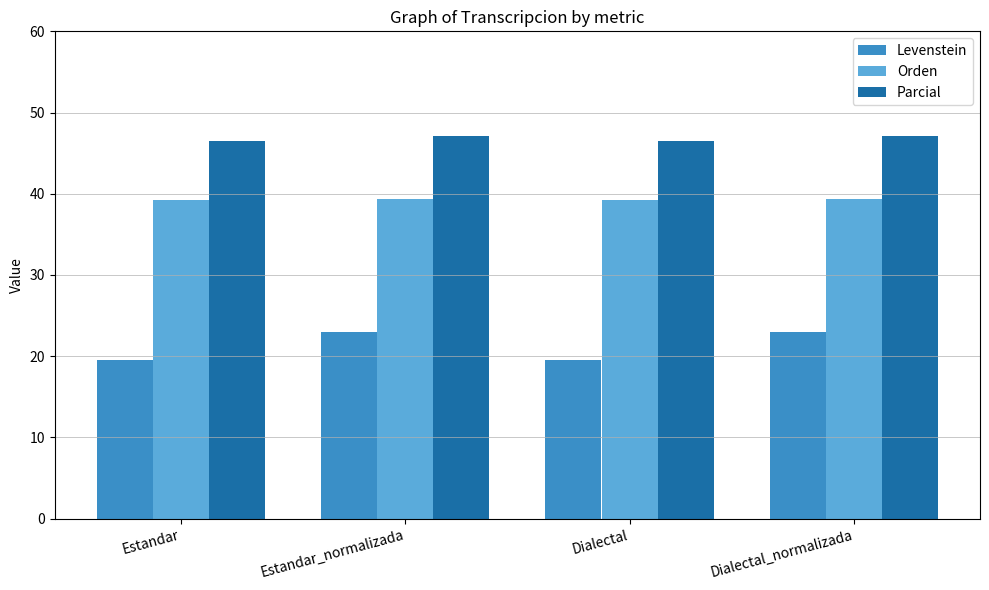

What is the difference between the Levenstein values at Dialectal_normalizada and Dialectal?

3.4